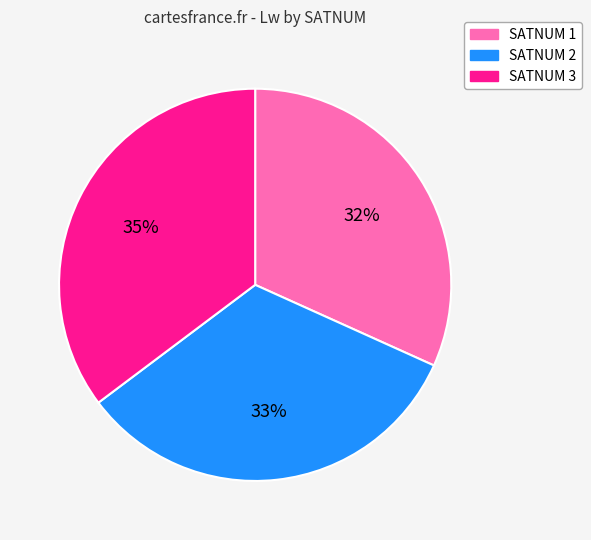

The SATNUM 3 slice represents 47% of the pie. True or false?

False